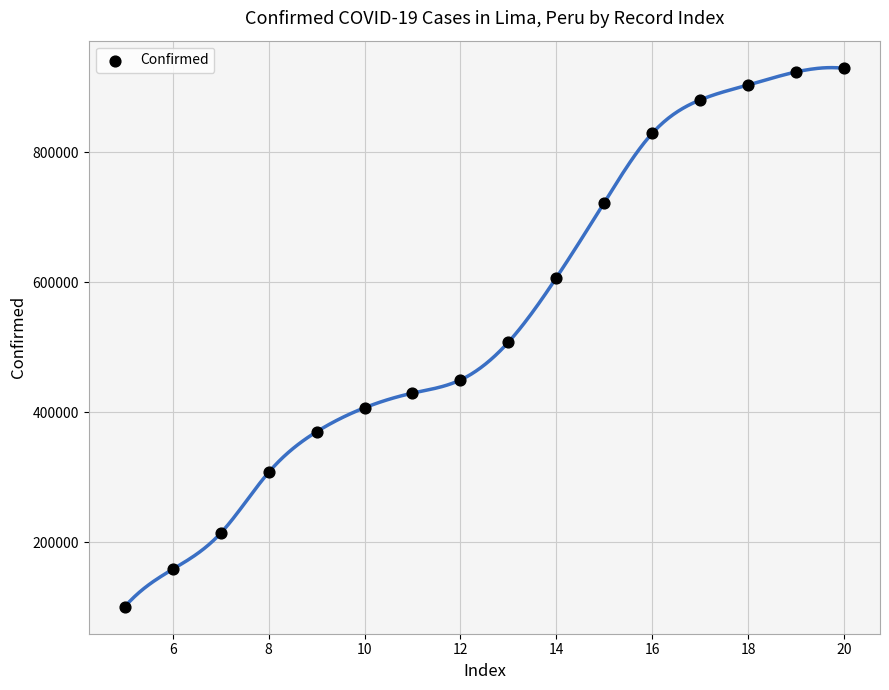

What is the range of X values (max minus min)?

15